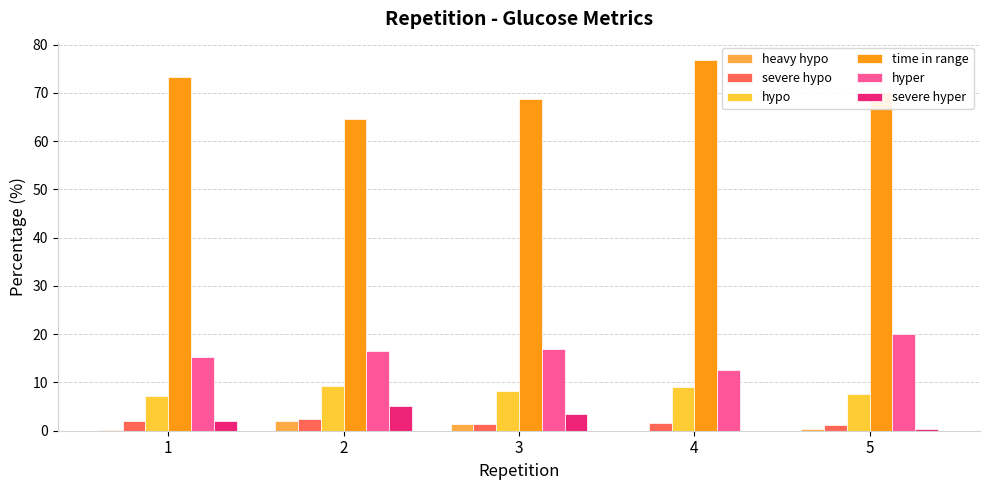

What is the total value across all series at 3?

100.0